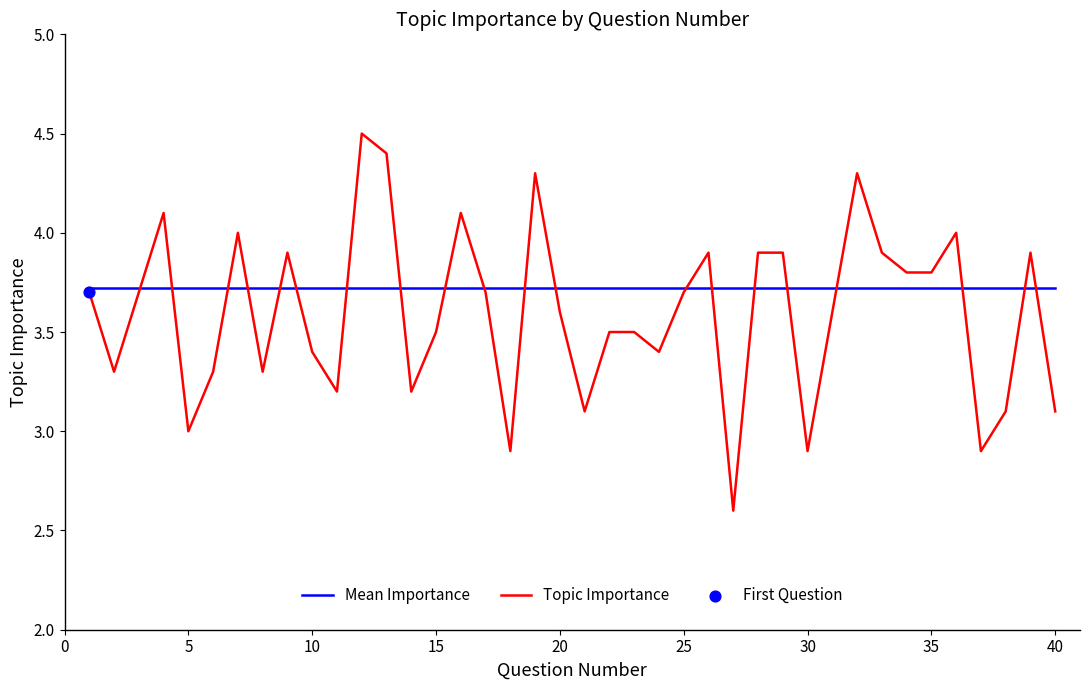

Which series has the largest total across all categories?

Mean Importance